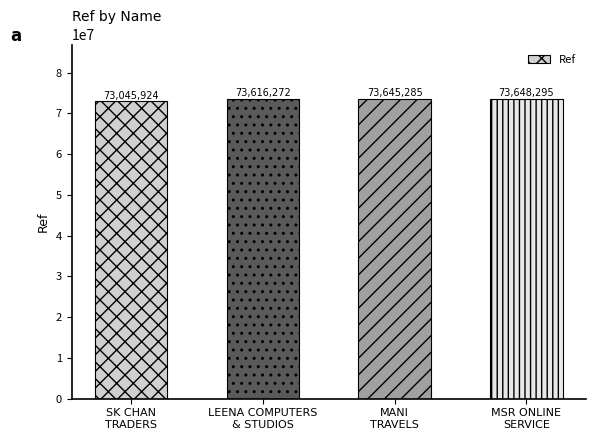

Does the chart contain stacked bars?

No